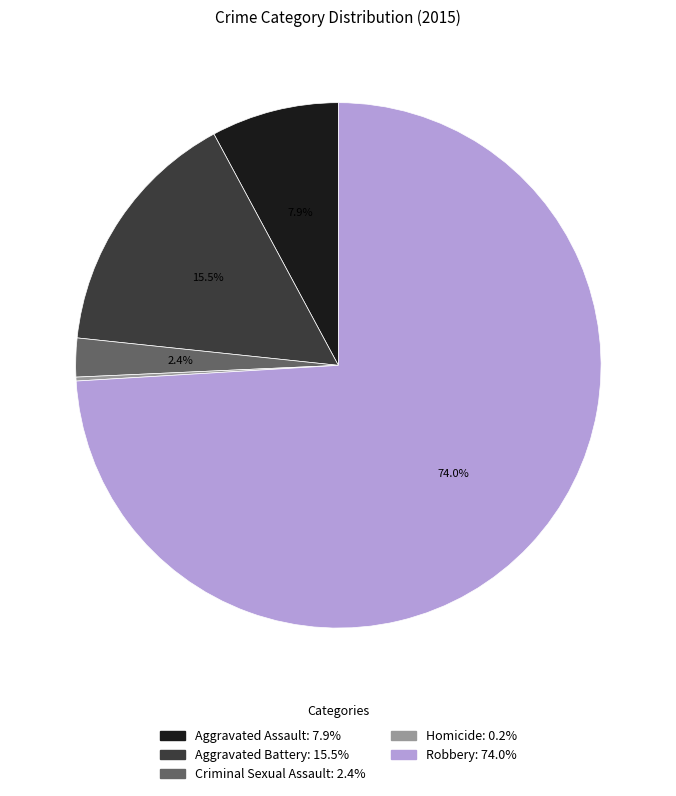

Does Aggravated Battery: 15.5% represent more than half of the total?

No